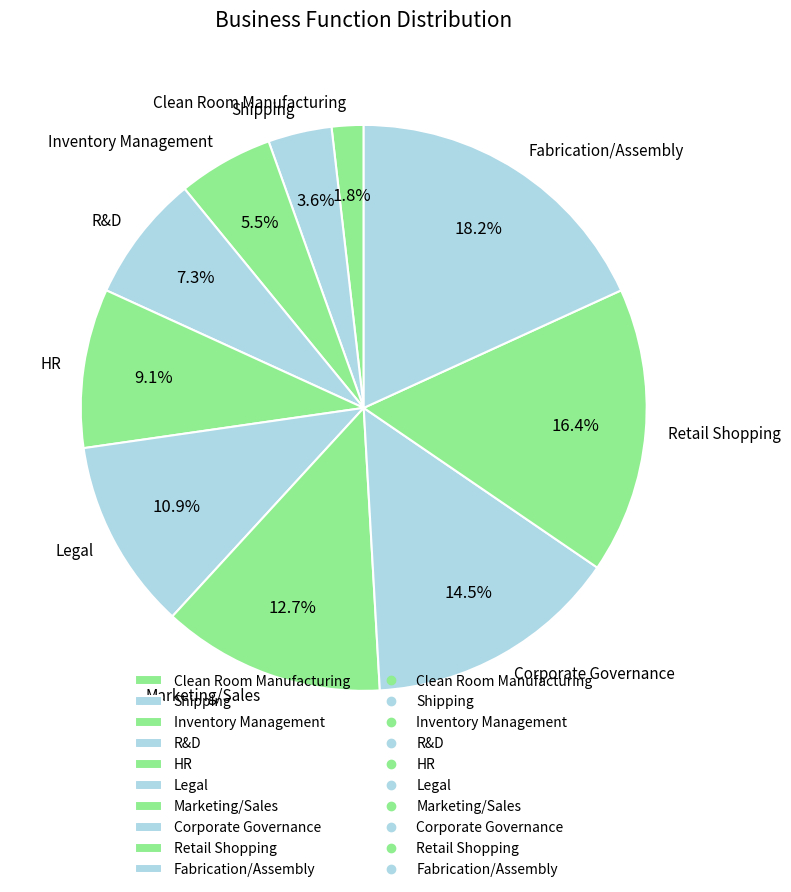

Approximately how many times larger is the value at Legal compared to Inventory Management?

2.0